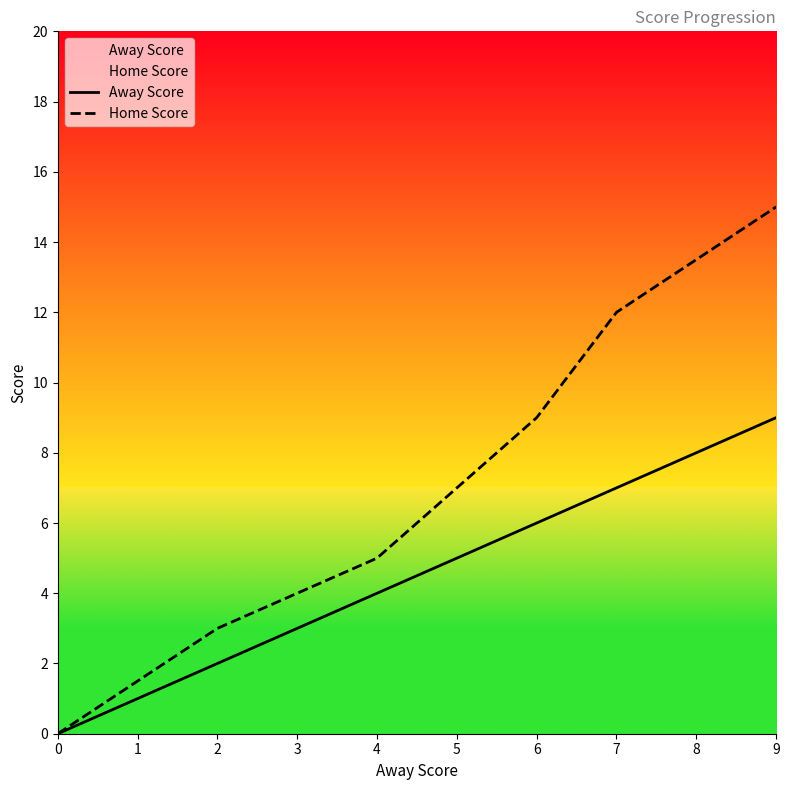

Does the chart display data point markers on the line(s)?

No